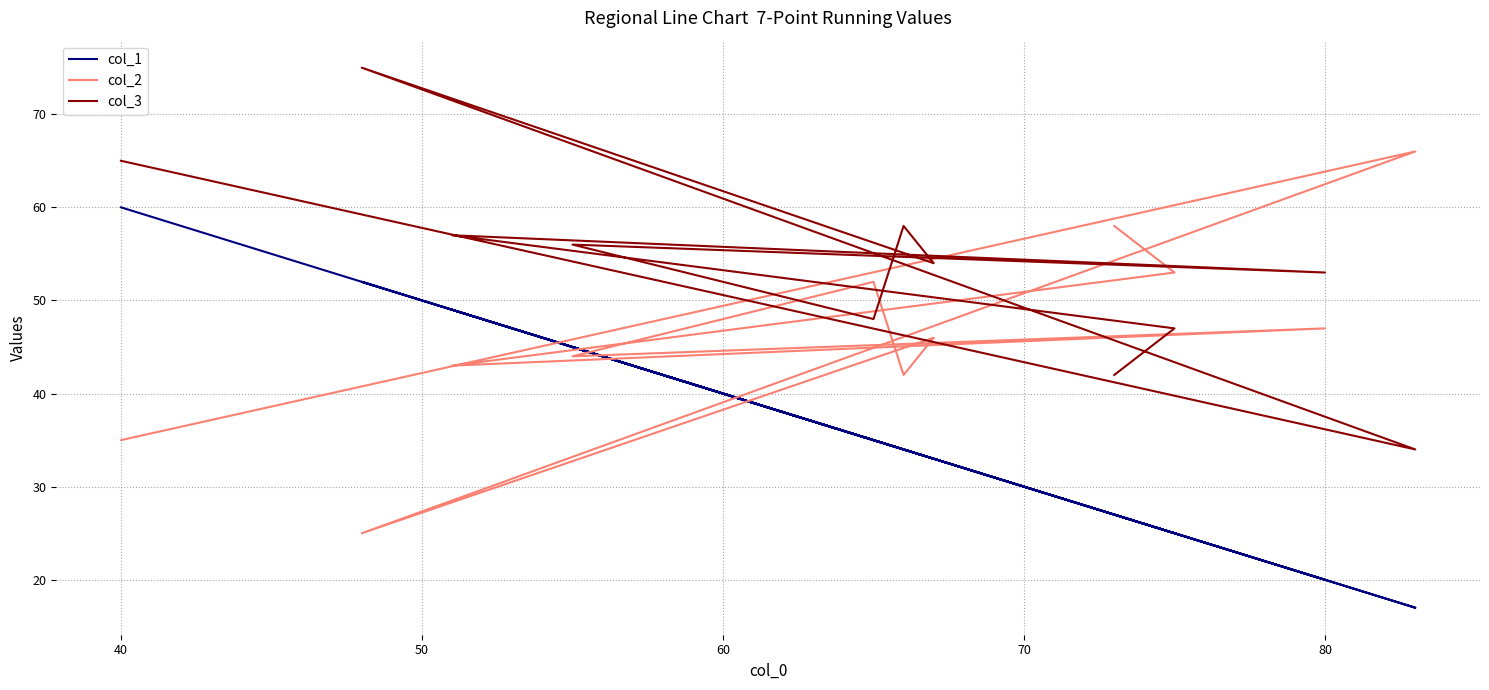

What is the difference between the second highest and second lowest values in the col_3 series?

23